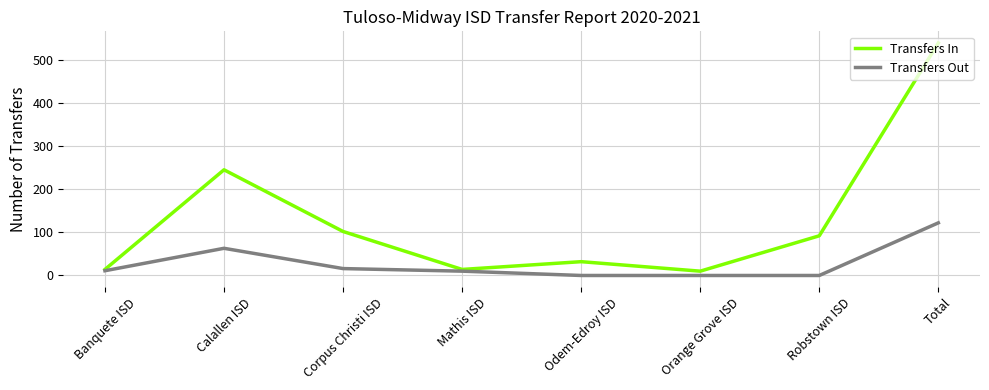

At which label is Transfers In closest to 274?

Calallen ISD